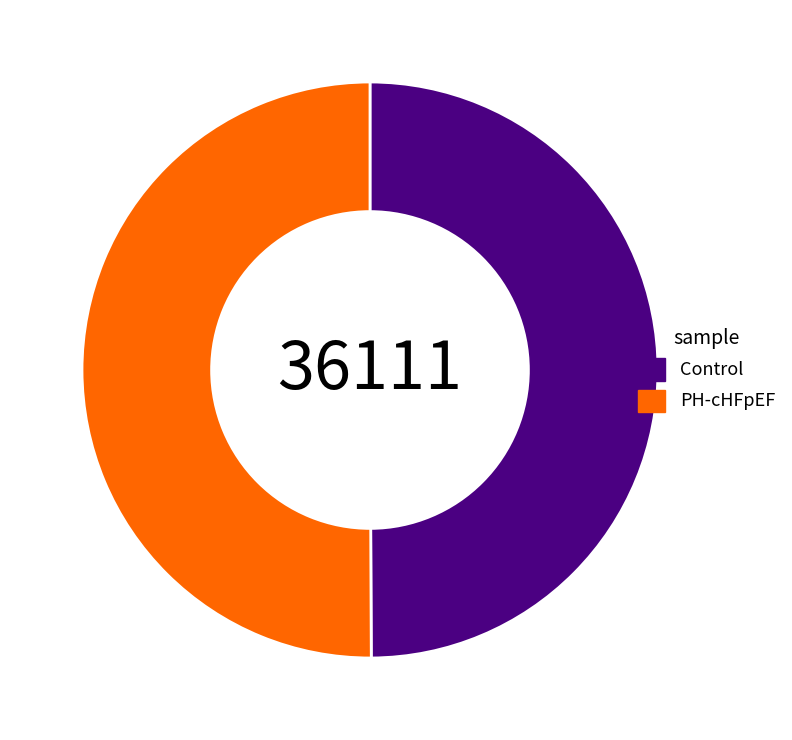

Do PH-cHFpEF and Control together represent more than half of the pie?

Yes